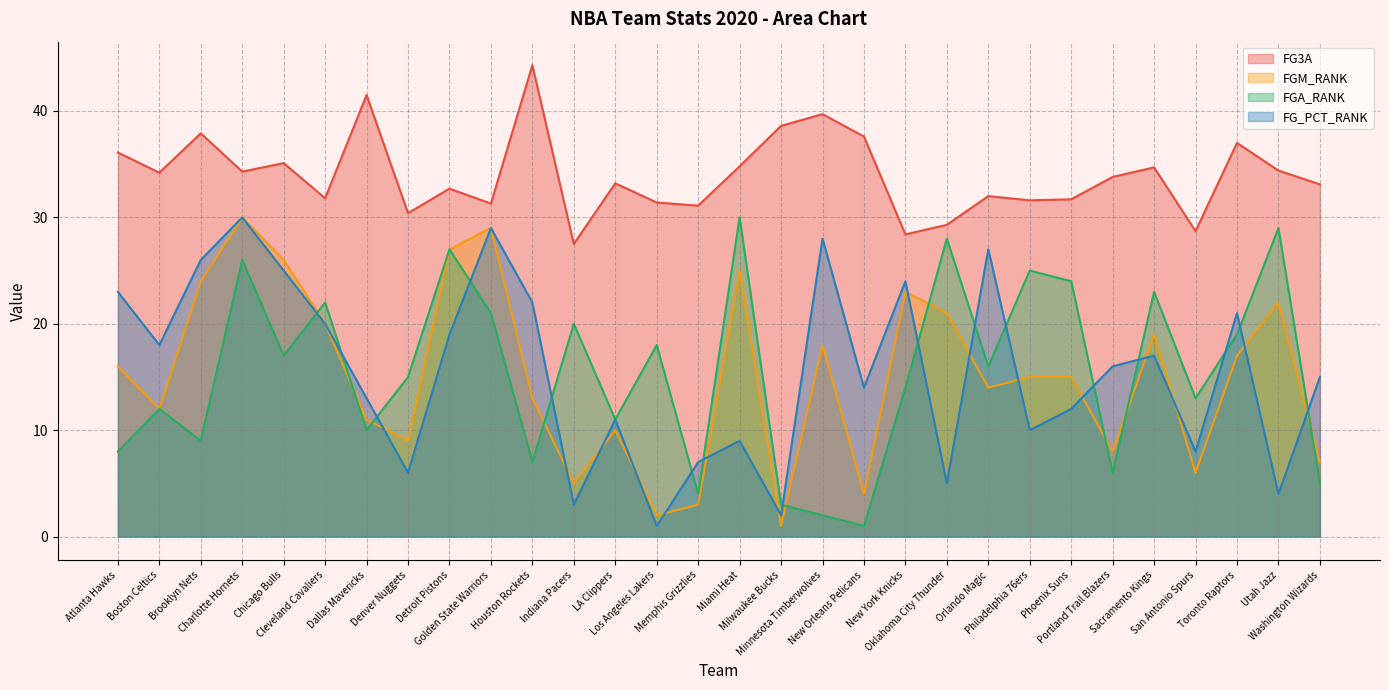

What is the label of the 18th point from the left?

Minnesota Timberwolves